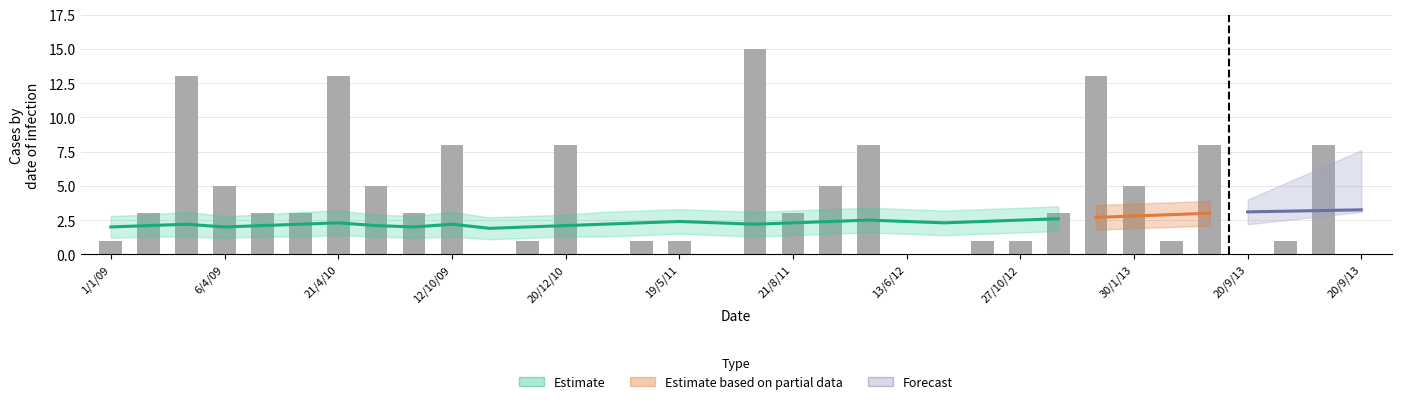

What is the value of the 21st bar from the left?

8